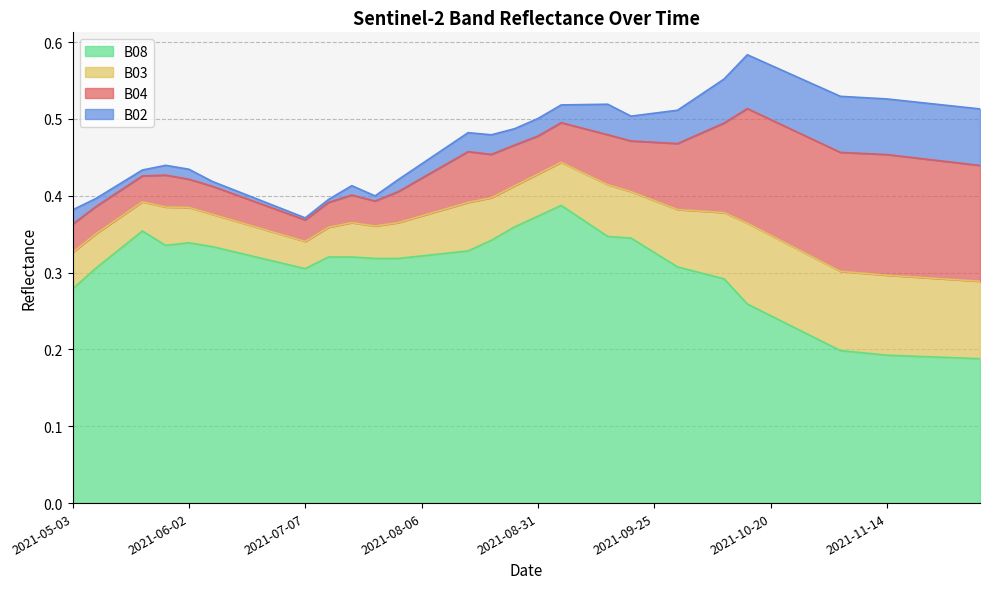

Which category has the lowest value across all series?

2021-07-07